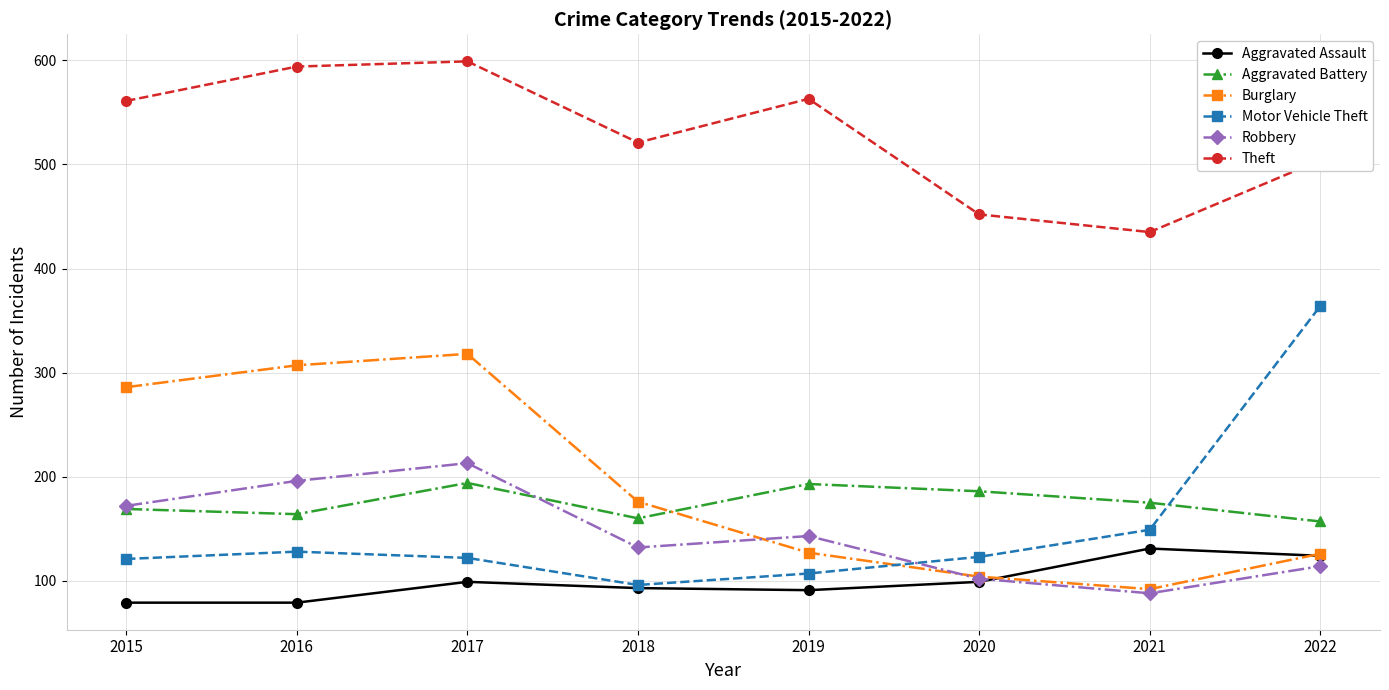

Which series changed the most between 2015 and 2019?

Burglary